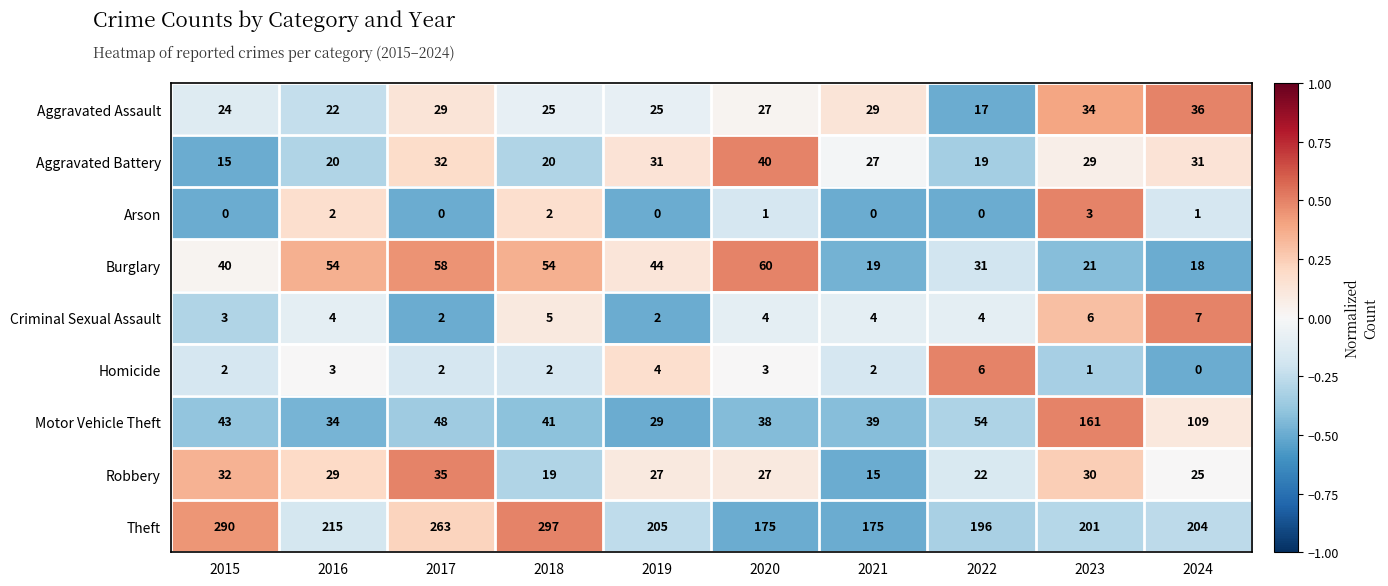

Which series has the widest spread of values?

Motor Vehicle Theft